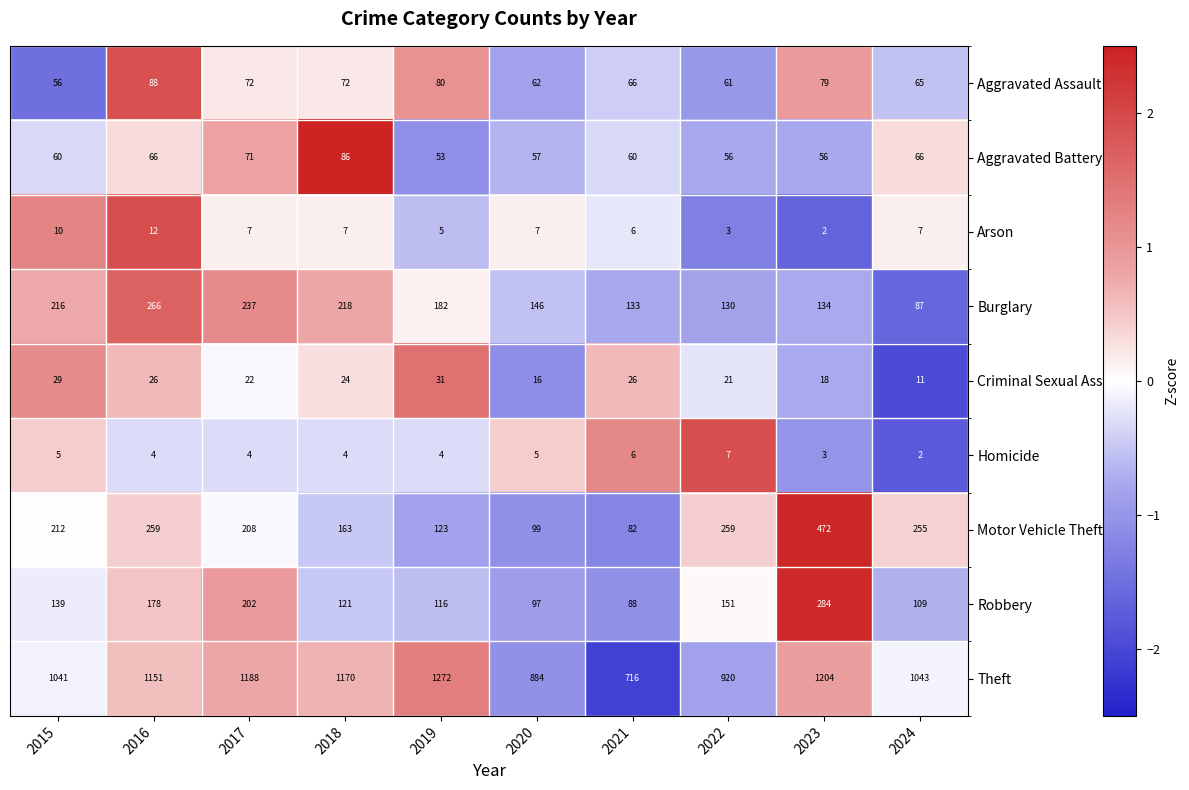

What is the difference between the Aggravated Assault values at 2022 and 2015?

5